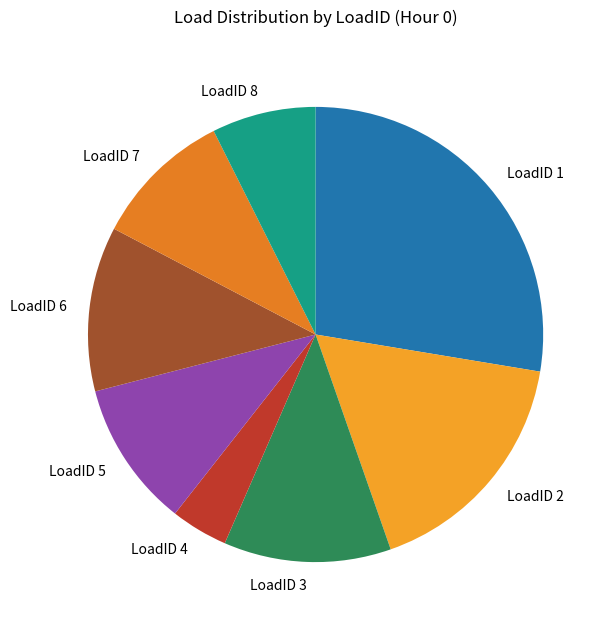

Combined, do LoadID 1 and LoadID 8 account for over 50%?

No